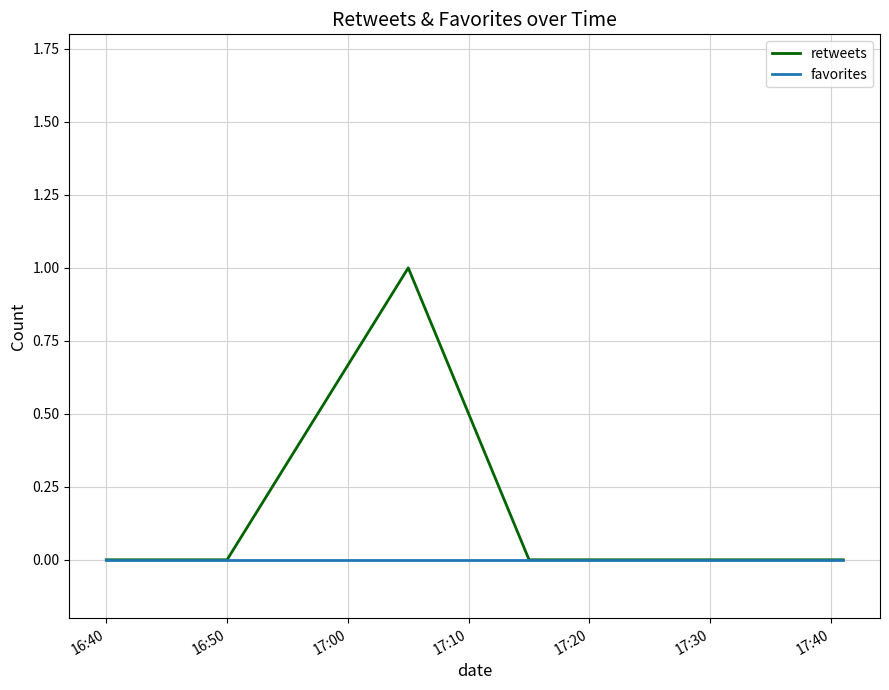

True or false: favorites has more than 2 points higher than both neighbors.

False